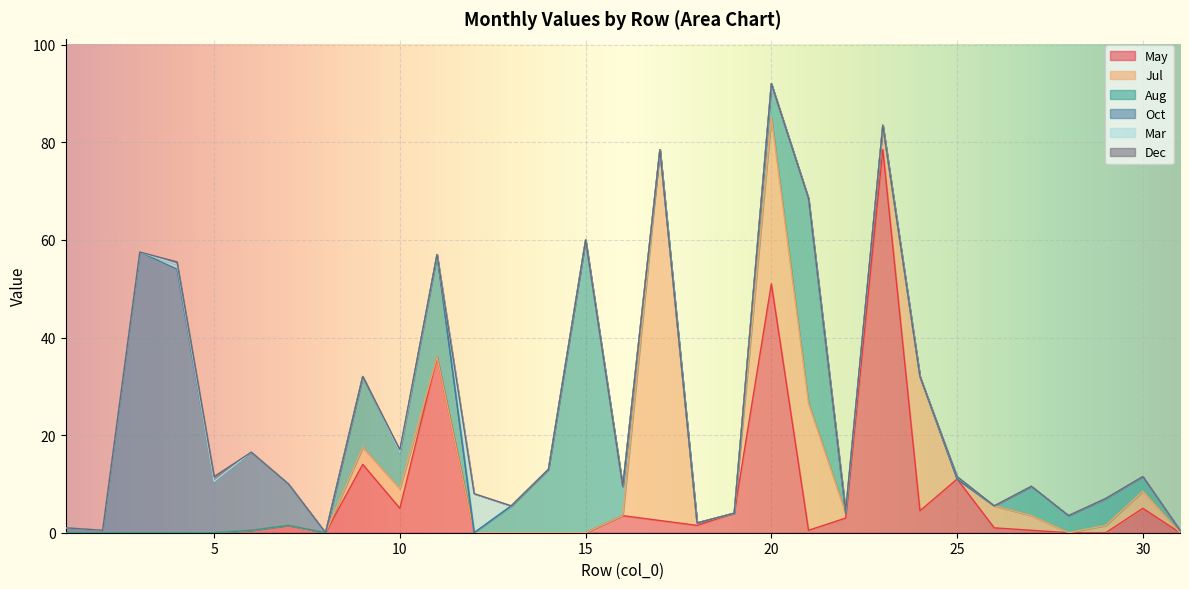

At how many categories does at least one series exceed 33?

8